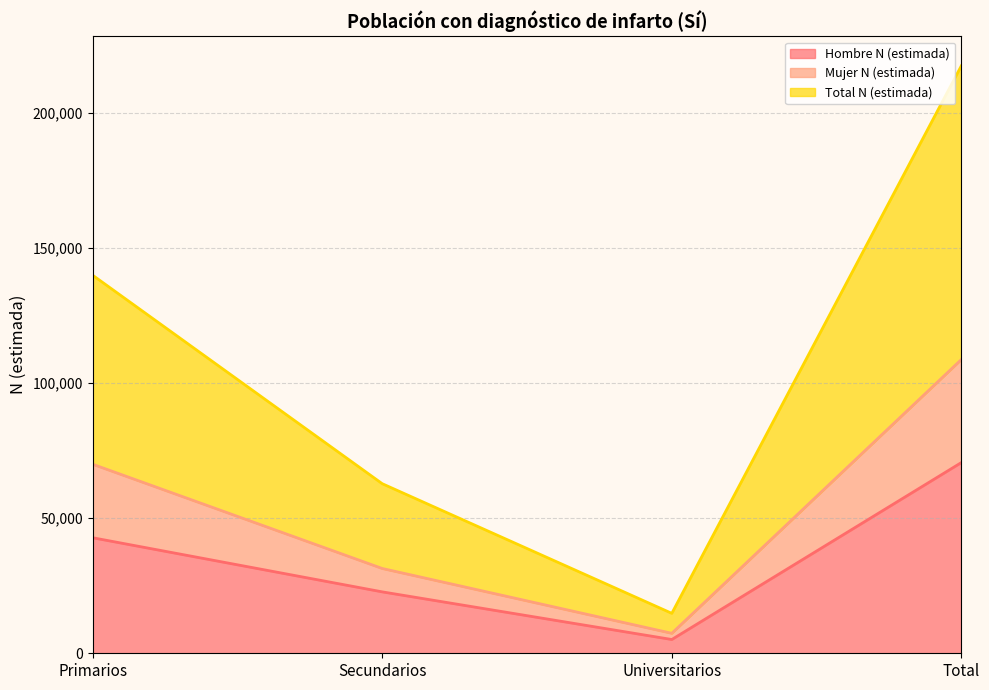

What is the label of the 4th point from the right?

Primarios